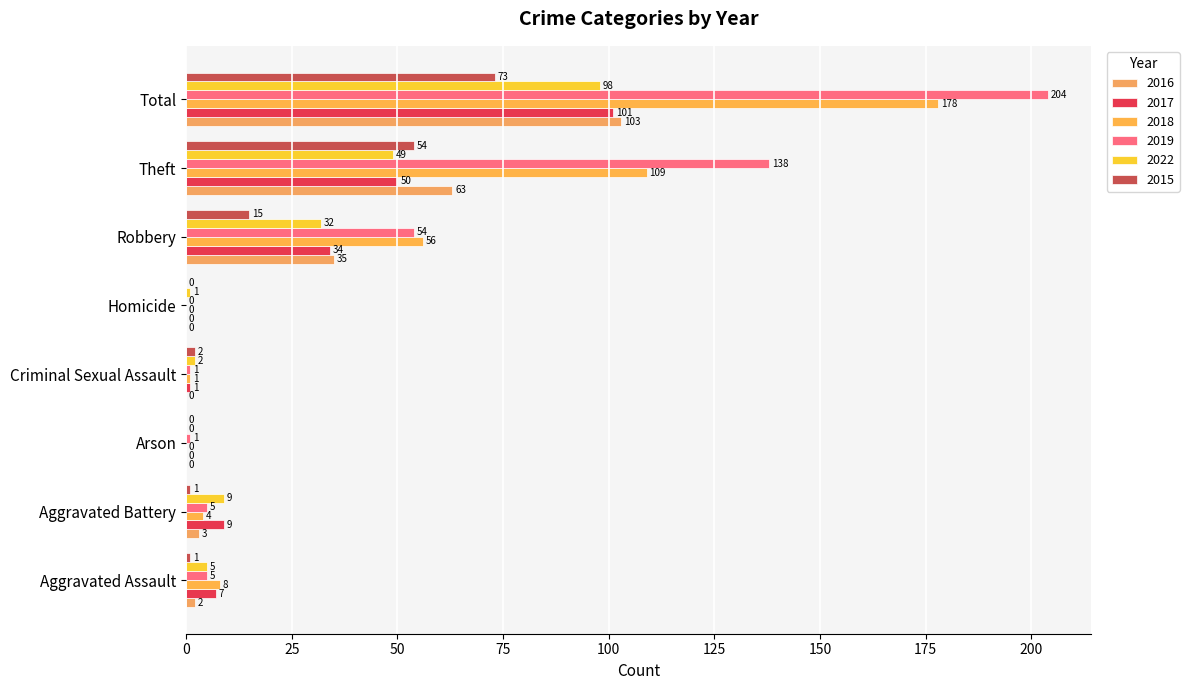

Reading left to right, extract all data points from this chart.

2016: 2	3	0	0	0	35	63	103
2017: 7	9	0	1	0	34	50	101
2018: 8	4	0	1	0	56	109	178
2019: 5	5	1	1	0	54	138	204
2022: 5	9	0	2	1	32	49	98
2015: 1	1	0	2	0	15	54	73